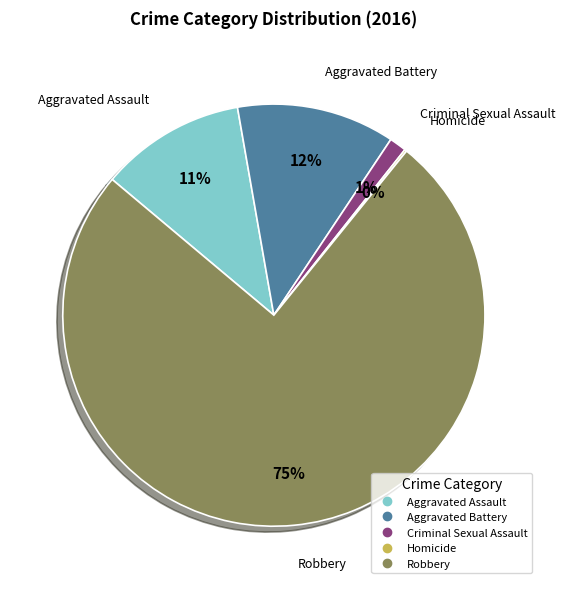

Which category accounts for the majority?

Robbery